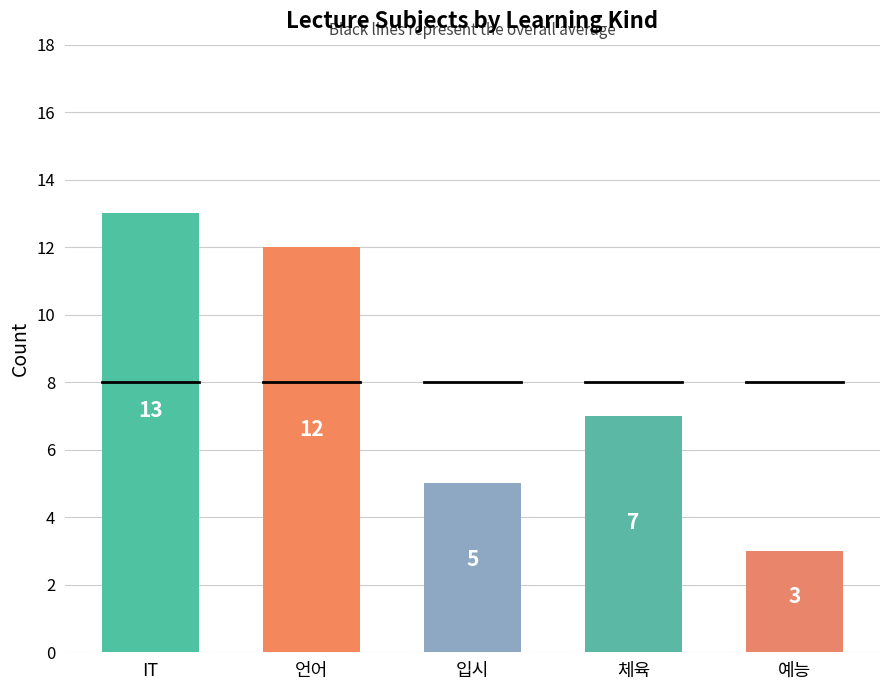

What position from the left is IT?

1